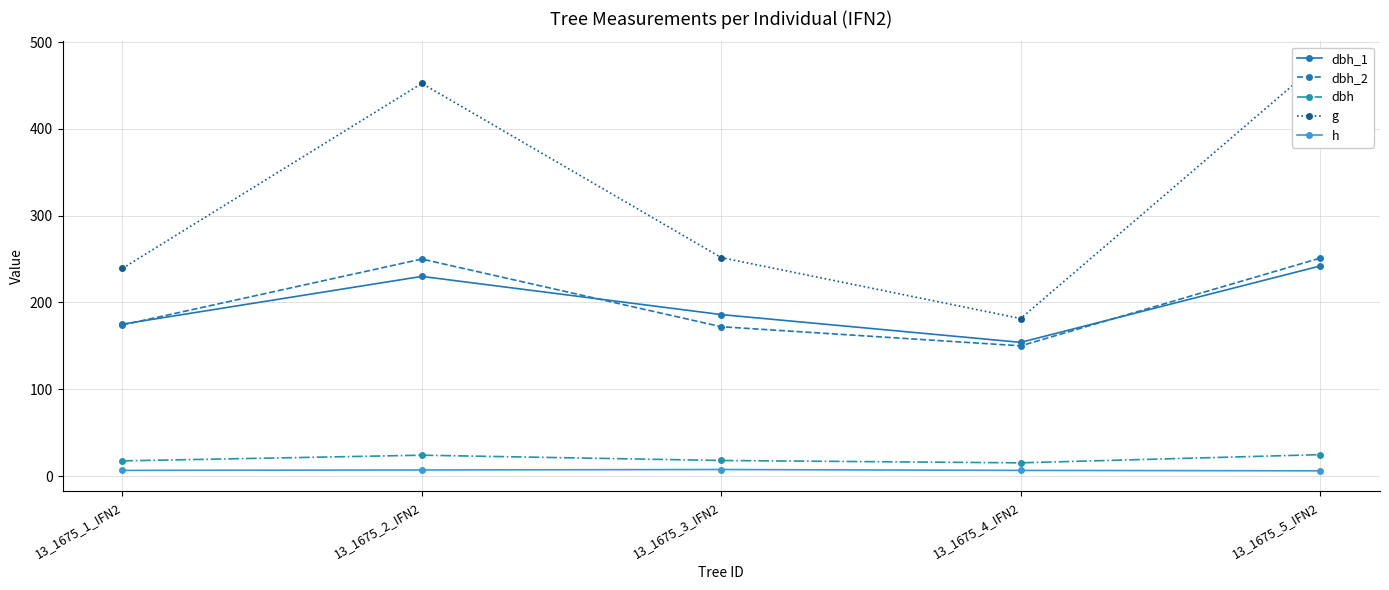

How many values in the dbh series exceed 17?

4